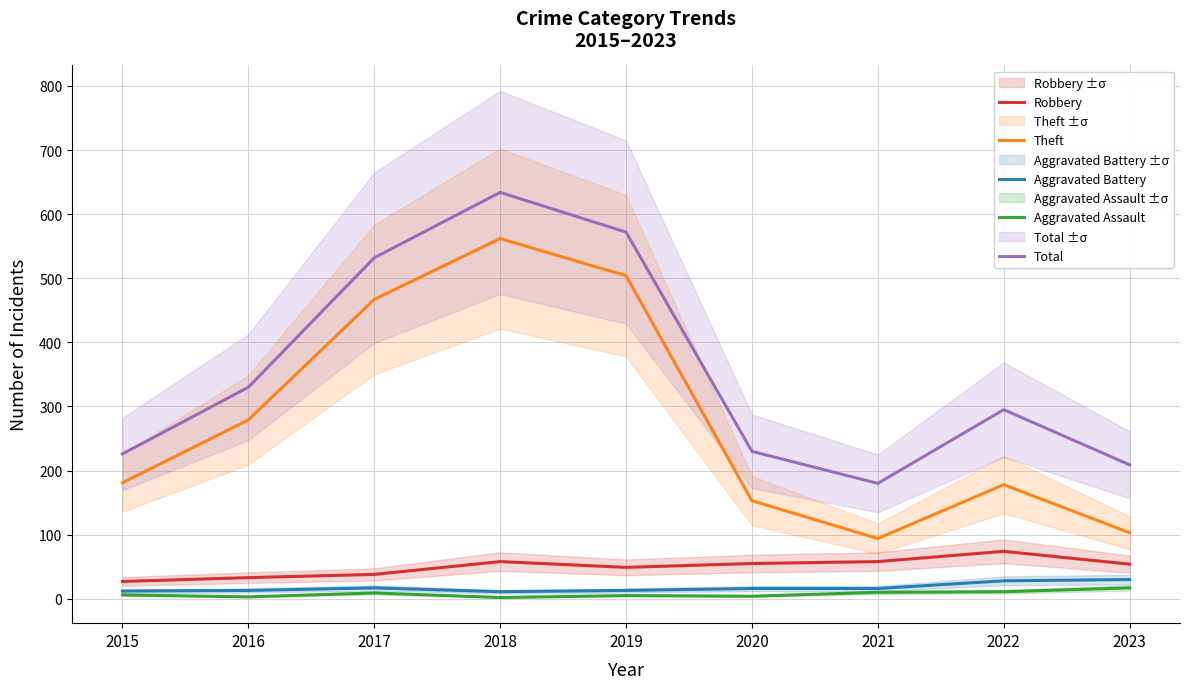

What are all the series names shown in the legend?

Robbery, Theft, Aggravated Battery, Aggravated Assault, Total